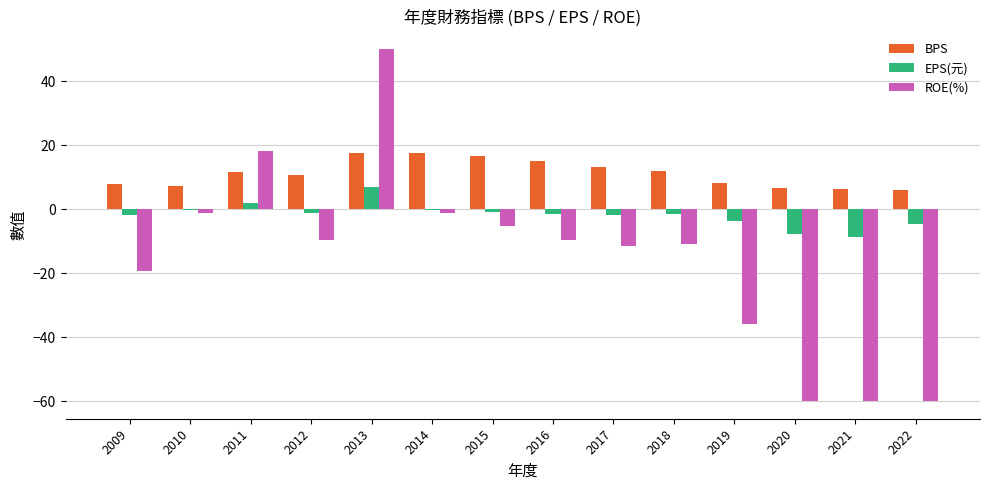

What is the sum of all BPS values?

157.6